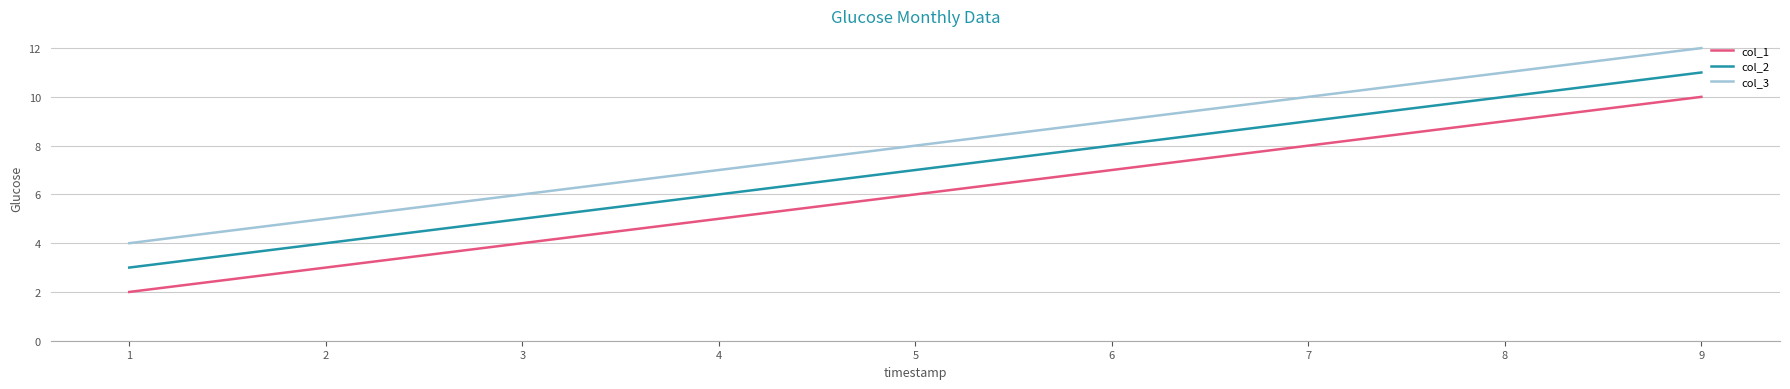

List the series in order of their overall mean, highest first.

col_3, col_2, col_1